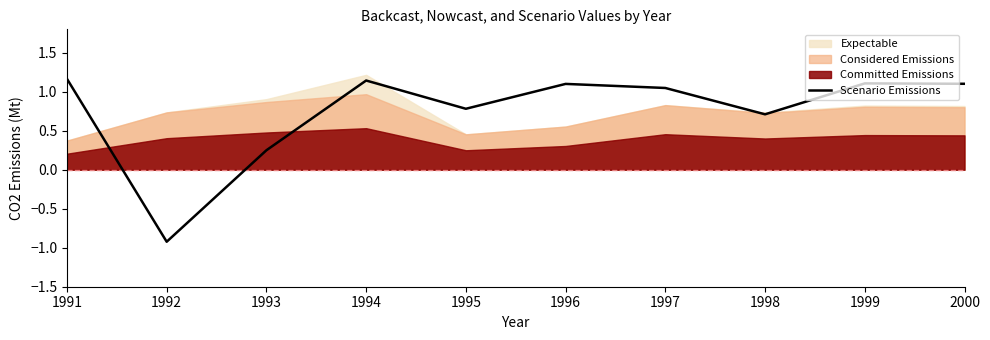

Does the chart have visible grid lines?

No